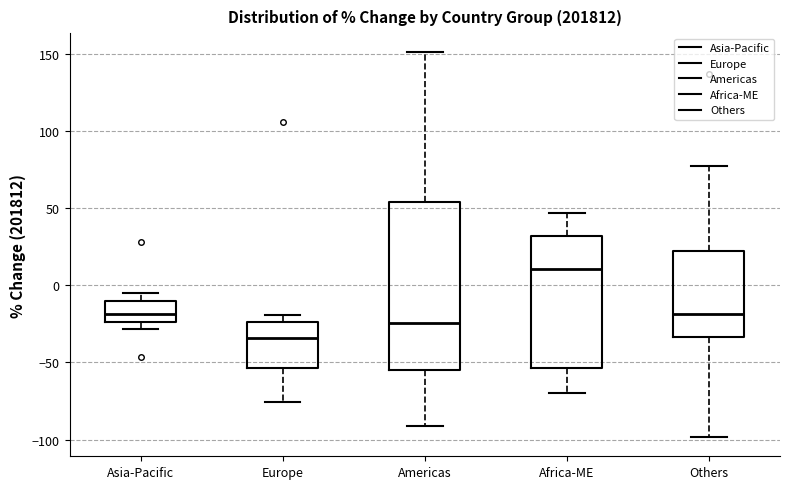

Where is the upper edge of the box for Africa-ME on the y-axis? The values are not printed on the chart, so give them approximately, as read against the axis.

30